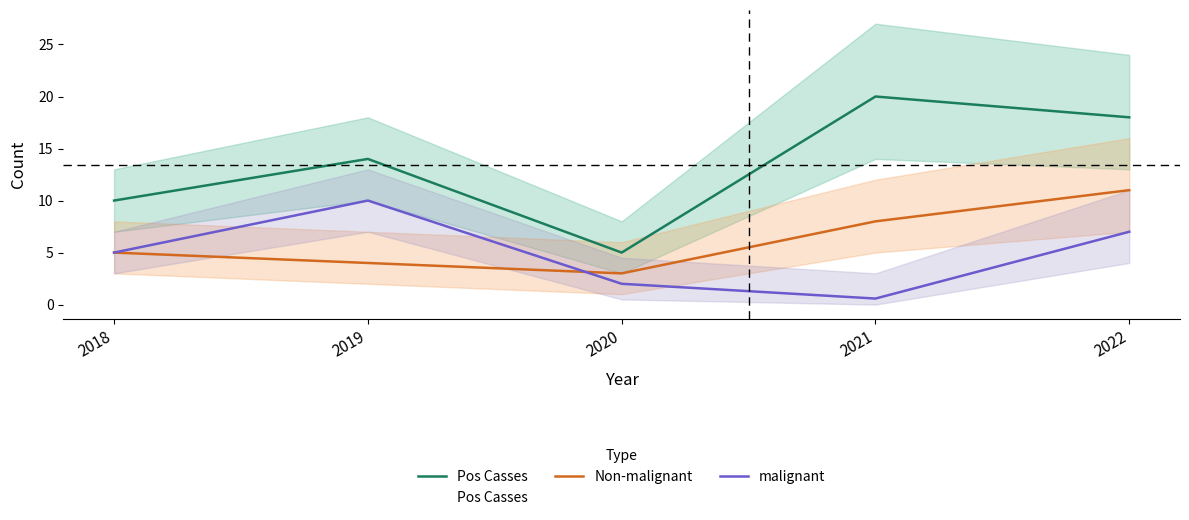

Reading right to left, extract all data points from this chart.

Pos Casses: 18.0	20.0	5.0	14.0	10.0
Non-malignant: 11.0	8.0	3.0	4.0	5.0
malignant: 7.0	0.6	2.0	10.0	5.0